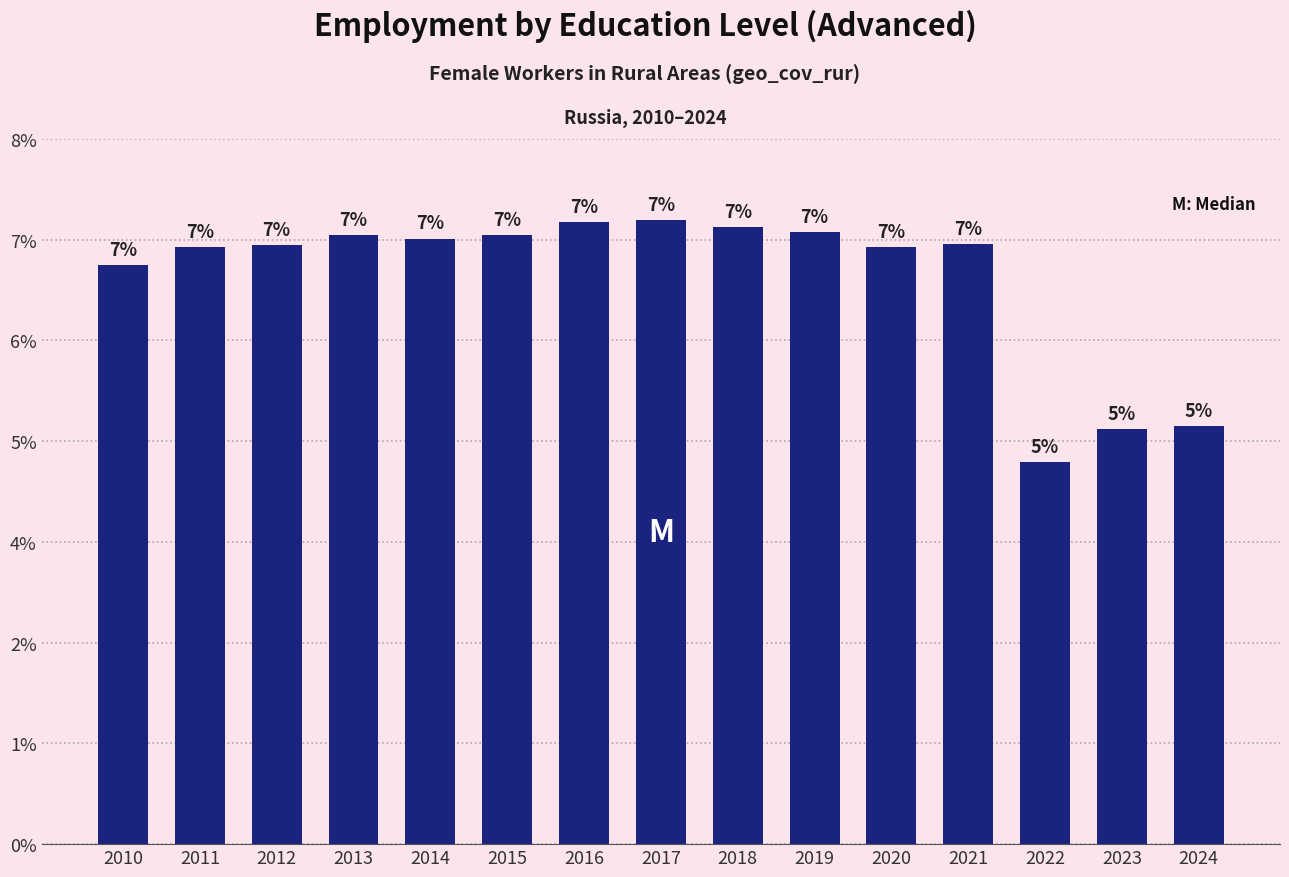

Which label corresponds to the largest value in the chart?

2017